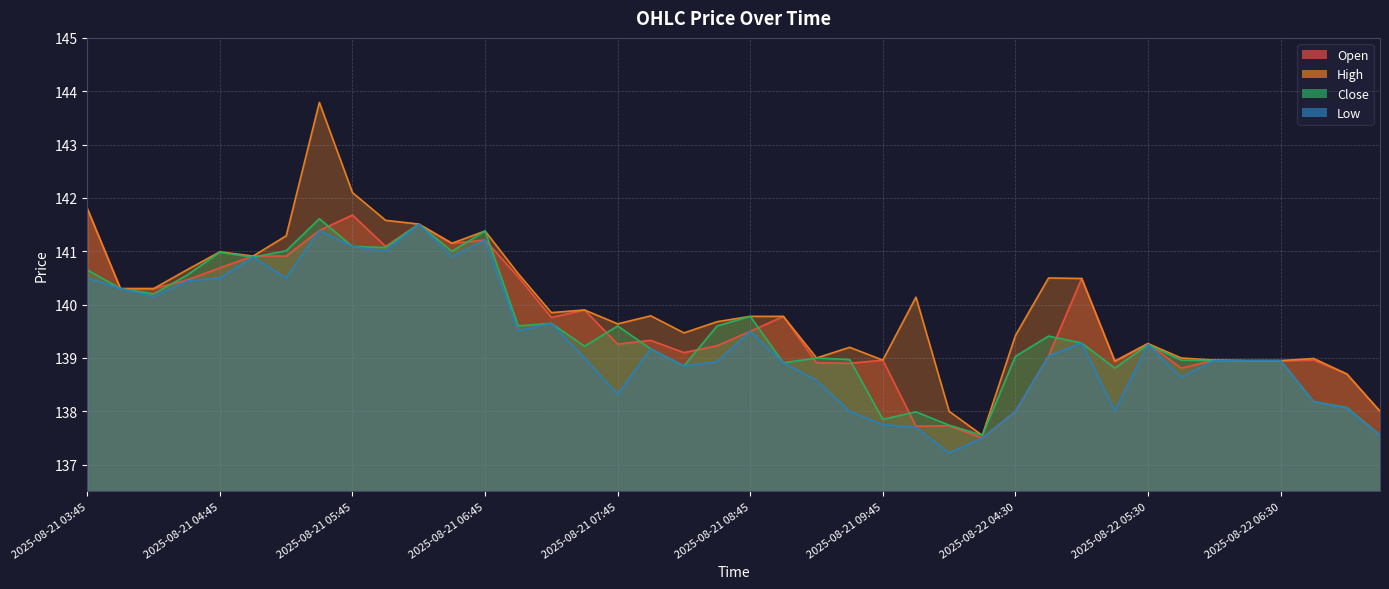

What is the average value of the Open series?

139.7